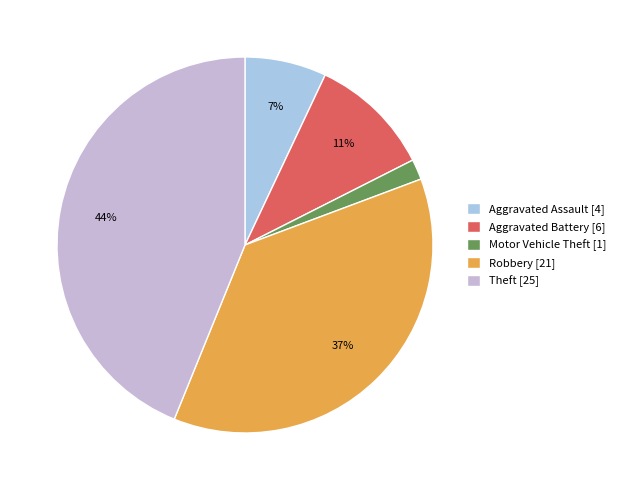

Does any single category account for the majority?

No